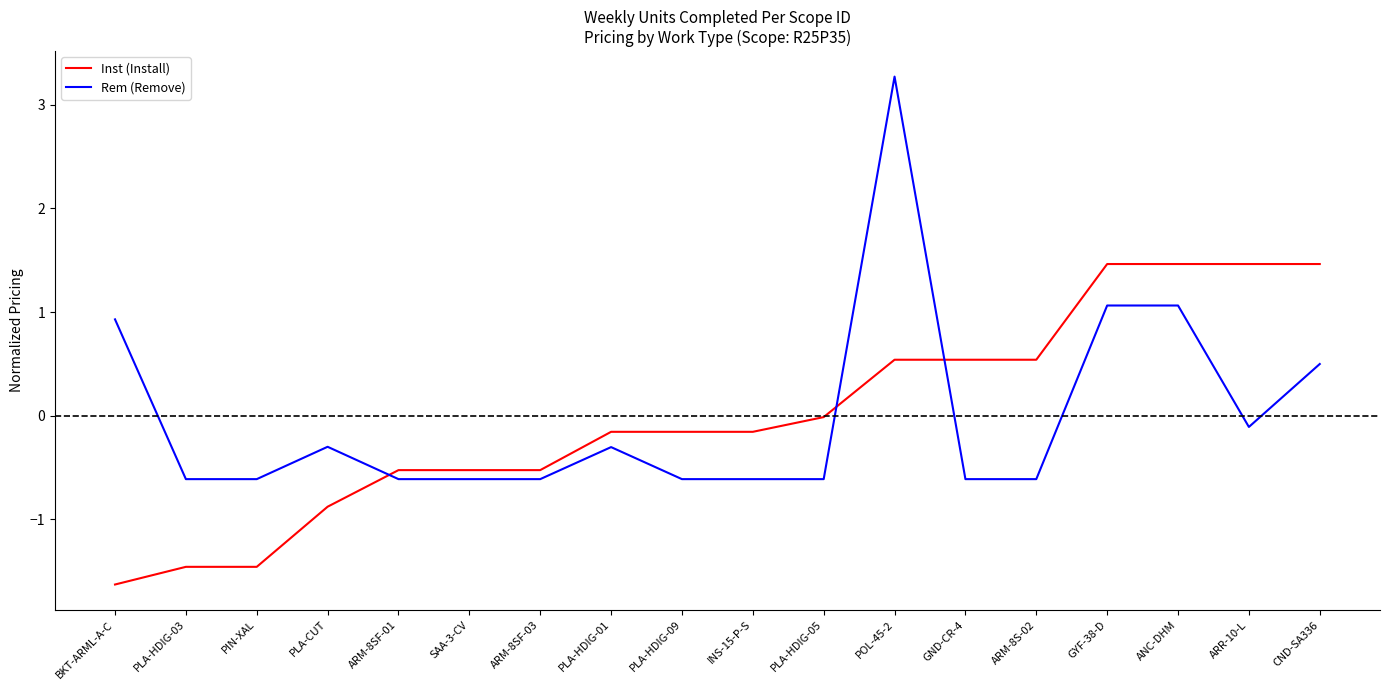

Is the value of Rem (Remove) at INS-15-P-S greater than the value of Inst (Install) at GND-CR-4?

No